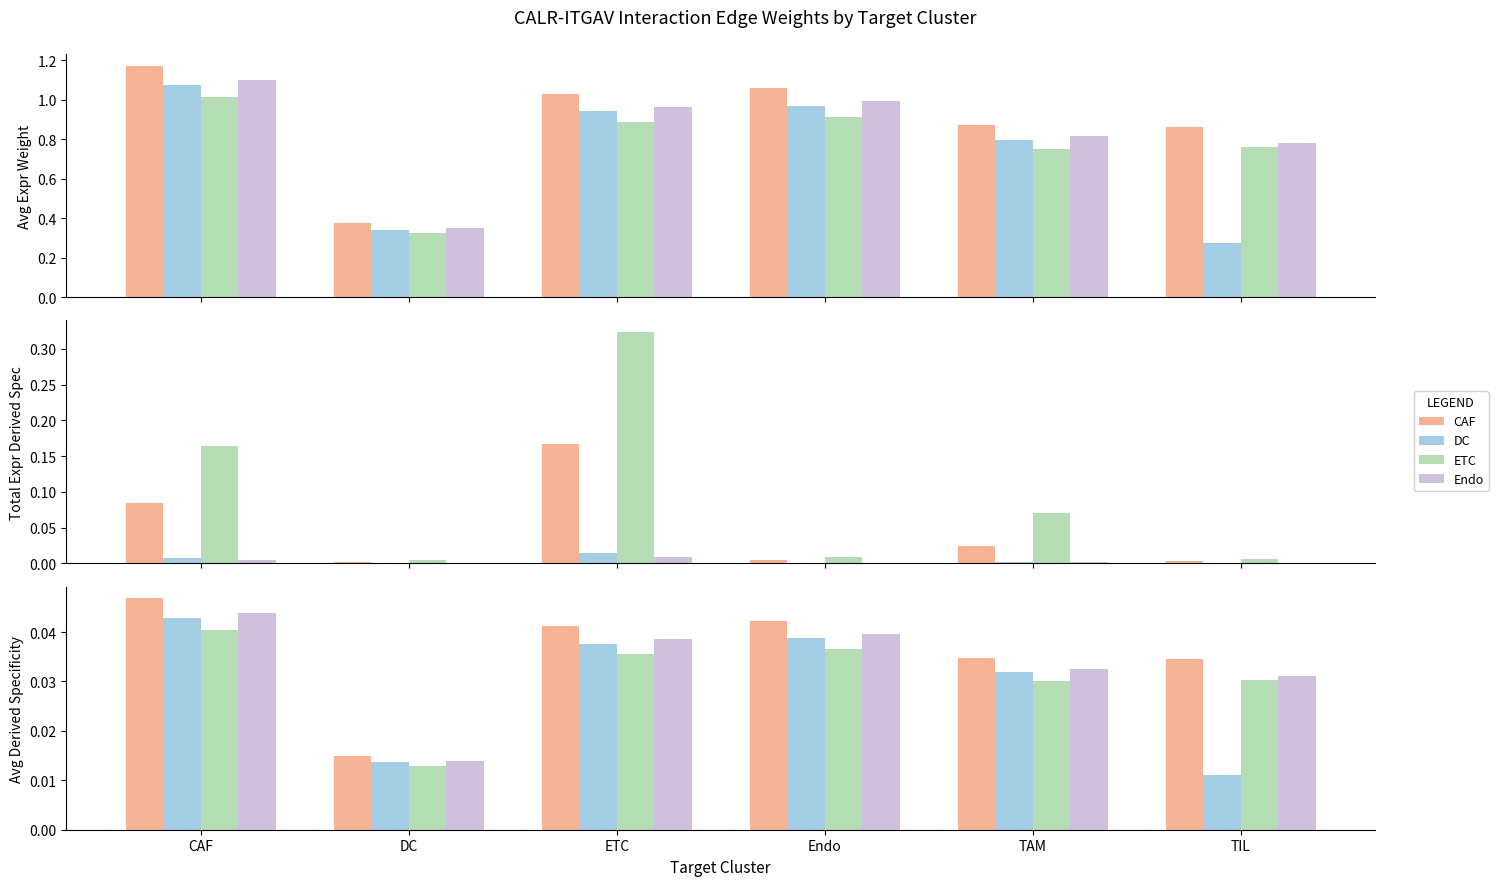

What is the label of the 4th bar from the right?

ETC